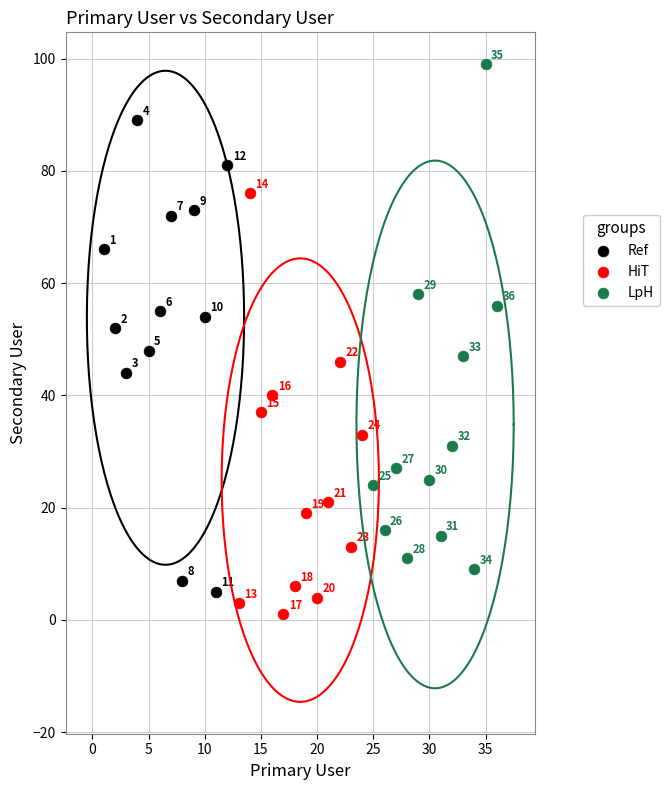

Which series reaches the minimum Y coordinate?

HiT